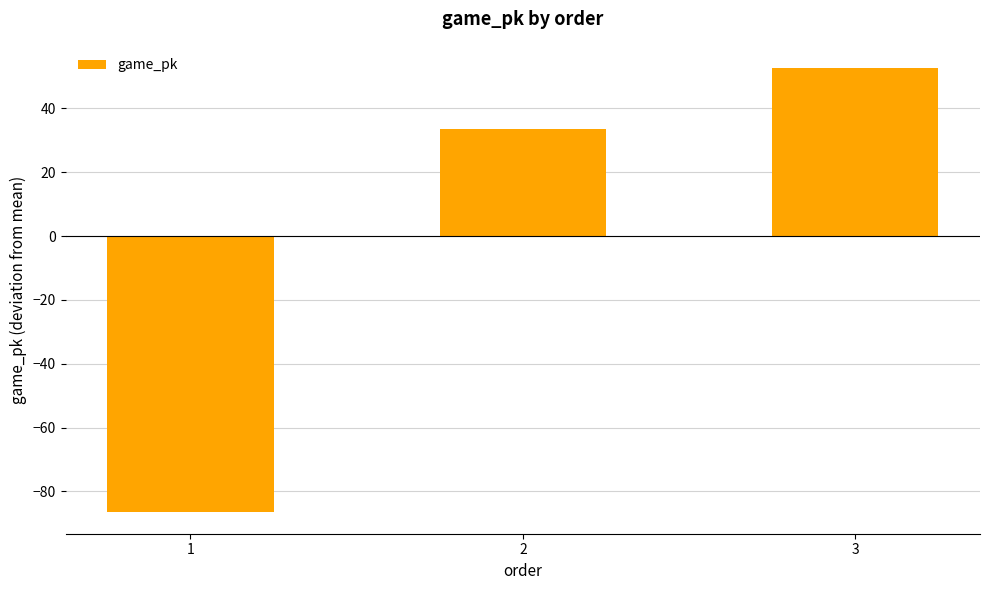

Rank the categories by value from highest to lowest.

3, 2, 1